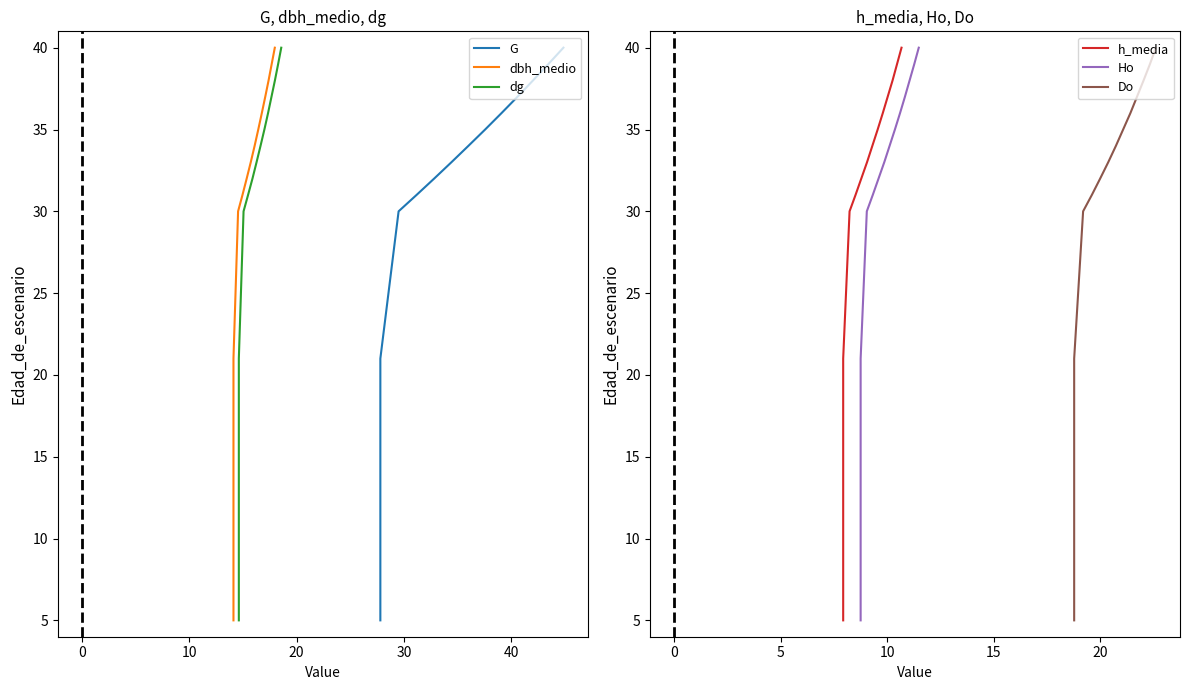

True or false: Ho and dg intersect in this chart.

False